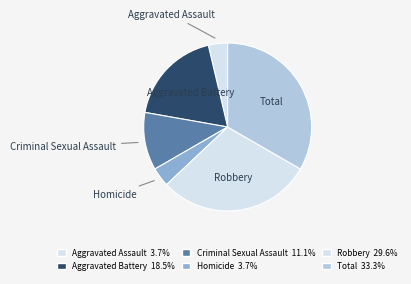

Does Aggravated Battery represent more than half of the total?

No